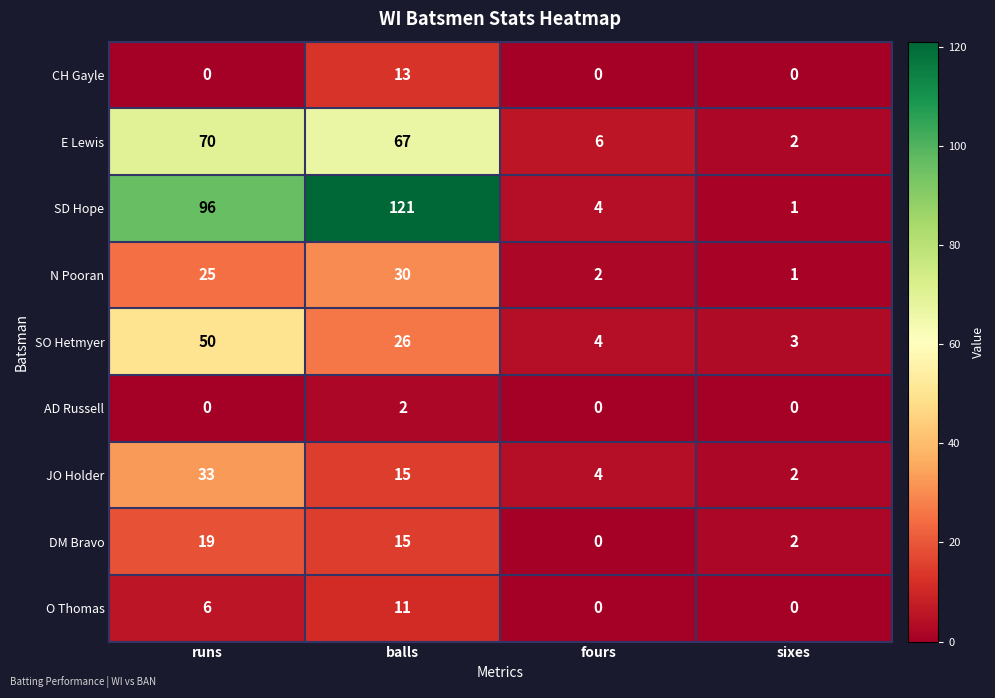

Which series has the widest spread of values?

SD Hope